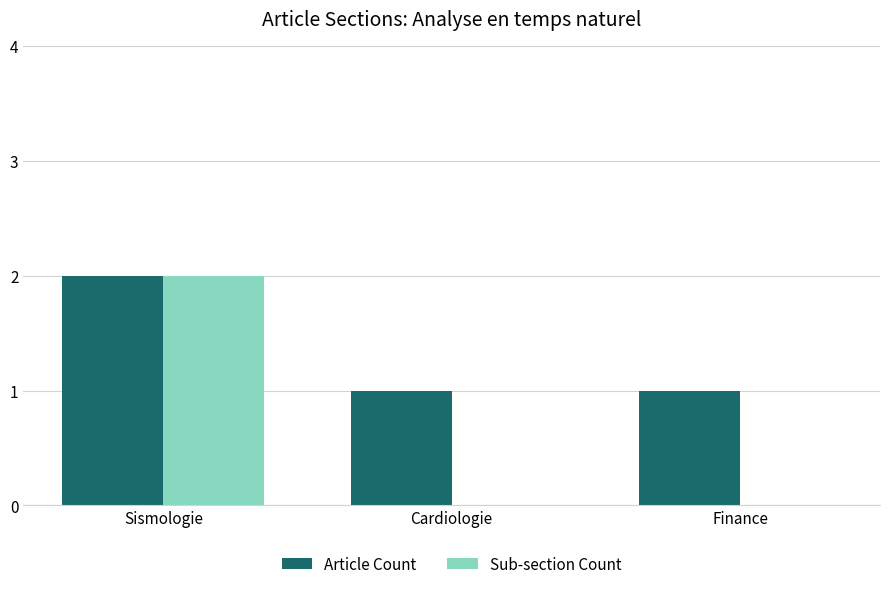

Which category has the highest value in the Sub-section Count series?

Sismologie